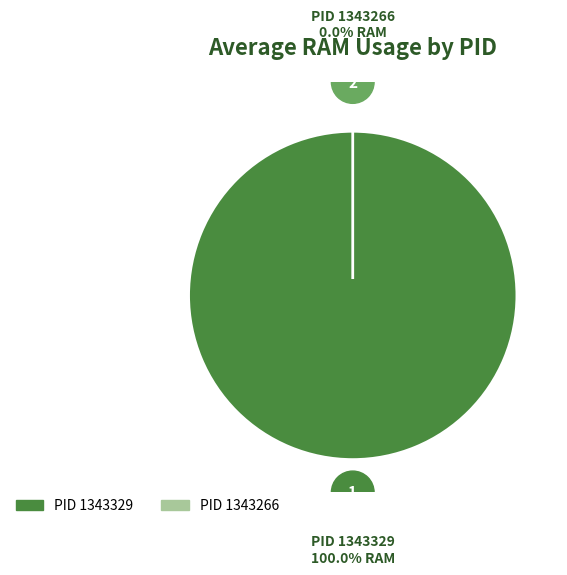

How many segments does this pie chart have?

2